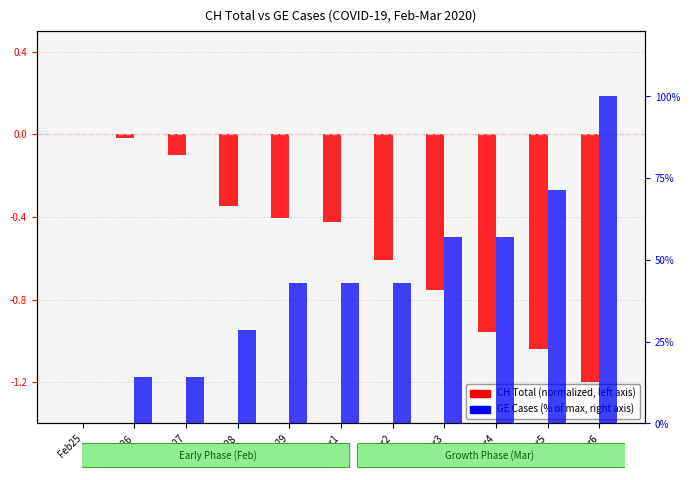

Between Mar1 and Mar3, which is larger?

Mar1